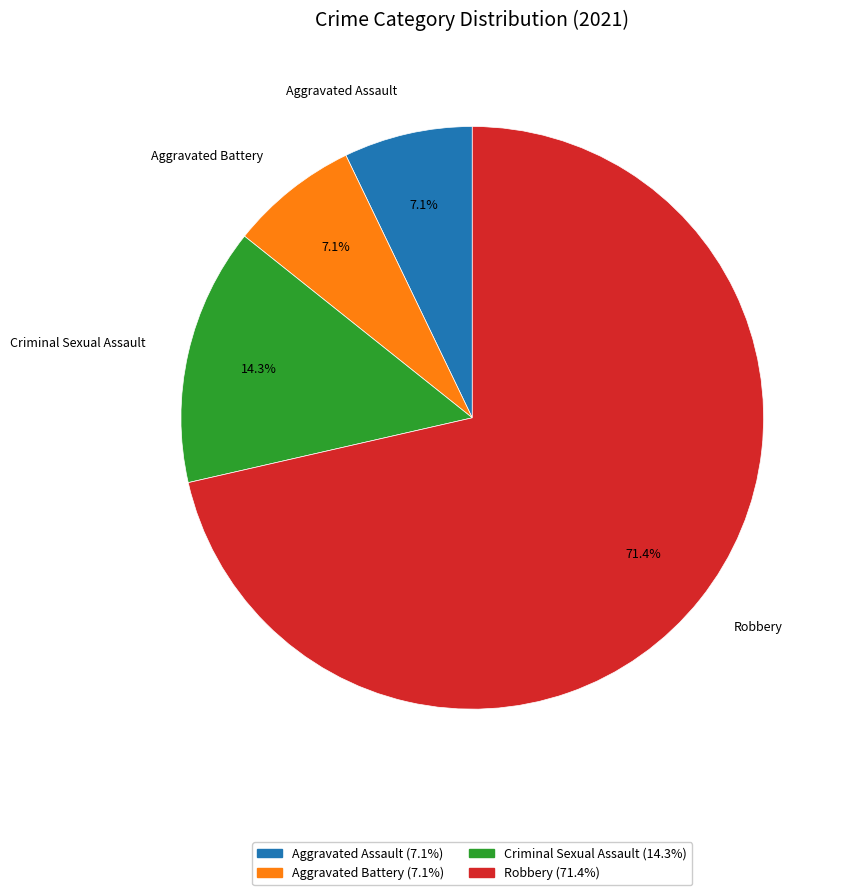

True or false: Aggravated Assault accounts for 21% of the total.

False